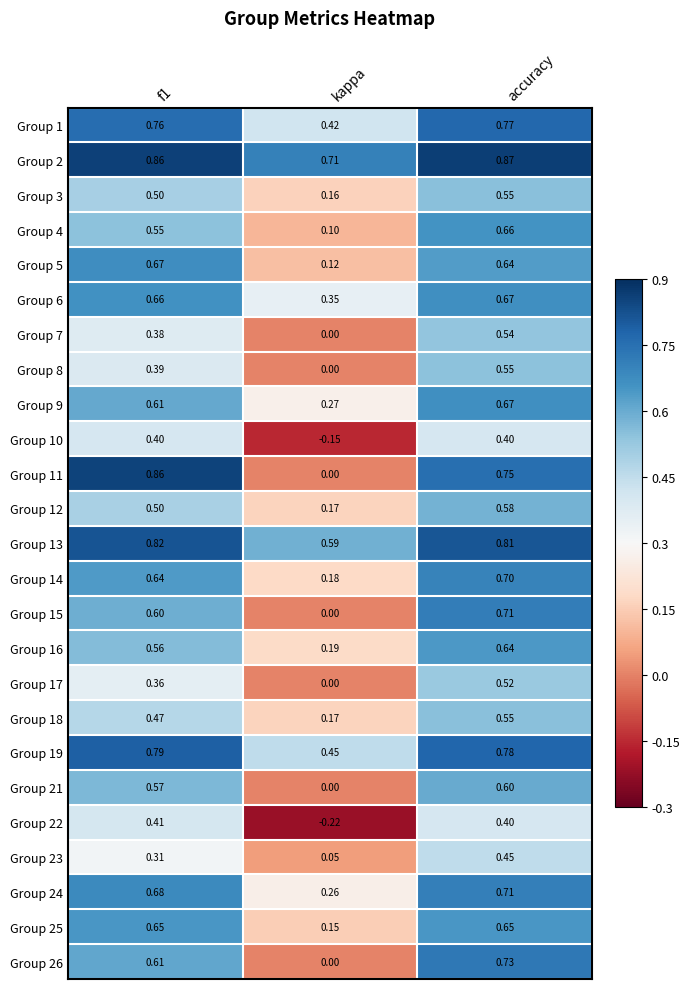

Which category has the lowest value in the Group 1 series?

kappa